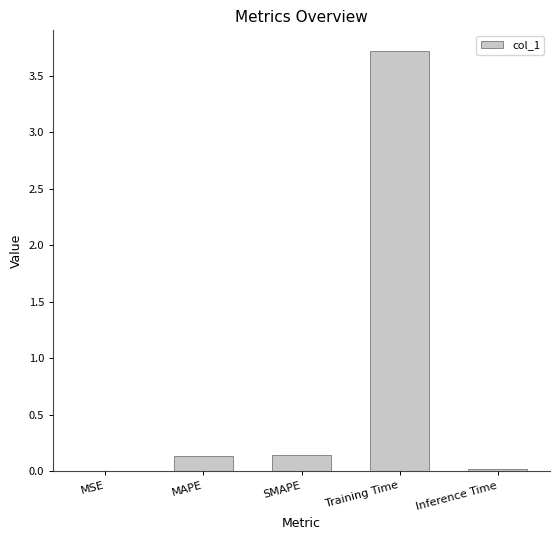

The value at MSE is 0.0. True or false?

True